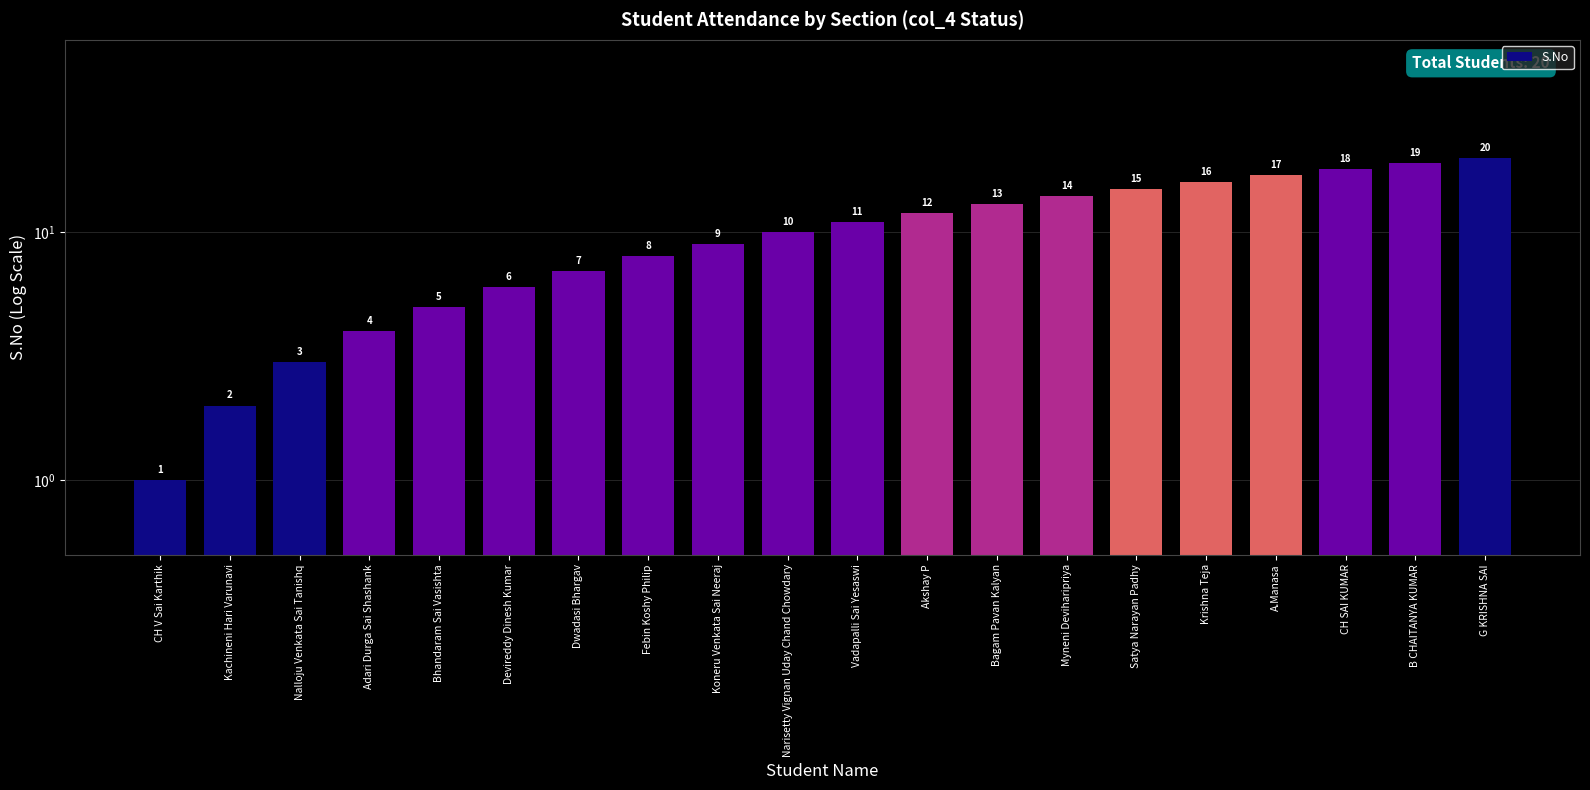

List the labels in order of value, smallest first.

CH V Sai Karthik, Kachineni Hari Varunavi, Nalloju Venkata Sai Tanishq, Adari Durga Sai Shashank, Bhandaram Sai Vasishta, Devireddy Dinesh Kumar, Dwadasi Bhargav, Febin Koshy Philip, Koneru Venkata Sai Neeraj, Narisetty Vignan Uday Chand Chowdary, Vadapalli Sai Yesaswi, Akshay P, Bagam Pavan Kalyan, Myneni Deviharipriya, Satya Narayan Padhy, Krishna Teja, A.Manasa, CH SAI KUMAR, B CHAITANYA KUMAR, G KRISHNA SAI